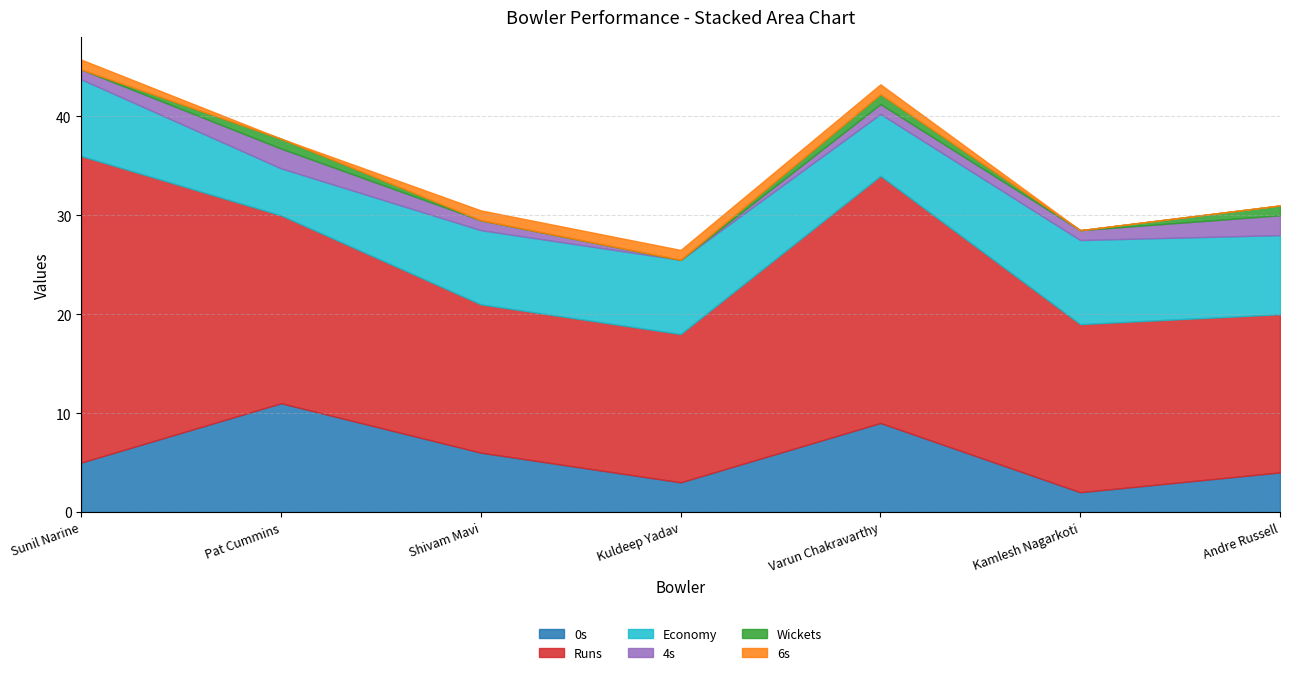

What is the label of the 4th point from the right?

Kuldeep Yadav